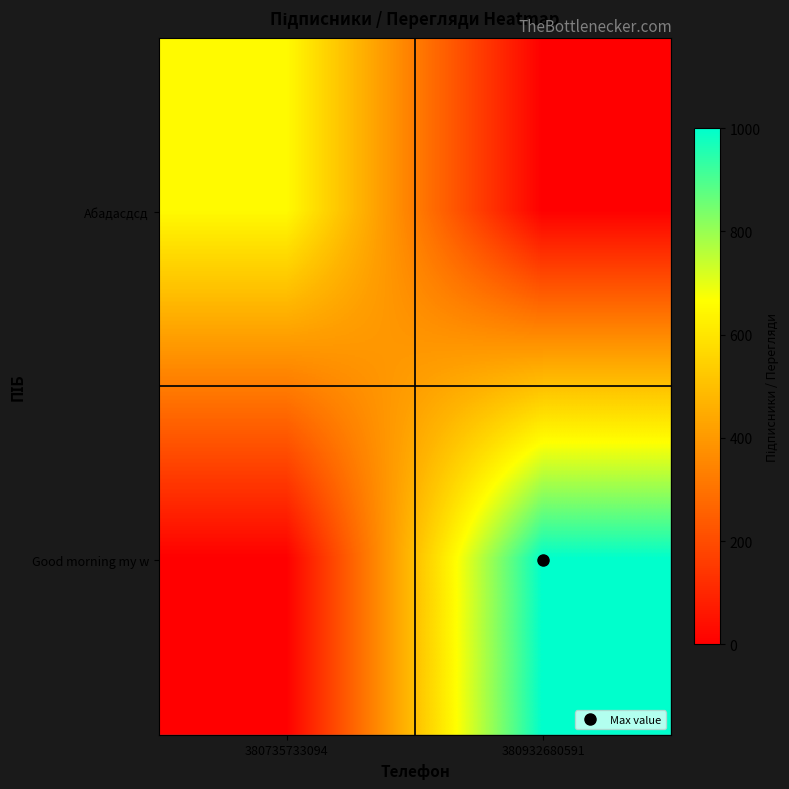

How many series are shown in this chart?

2